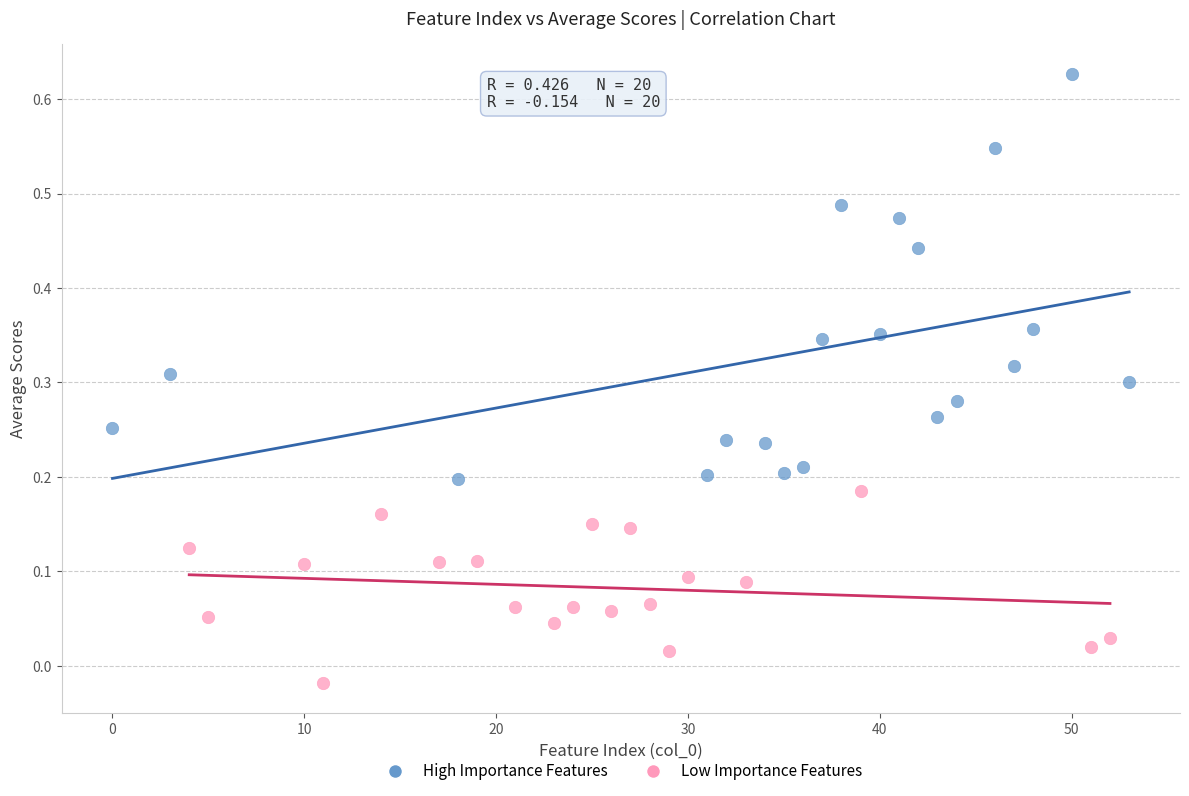

Which series reaches the maximum Y coordinate?

High Importance Features